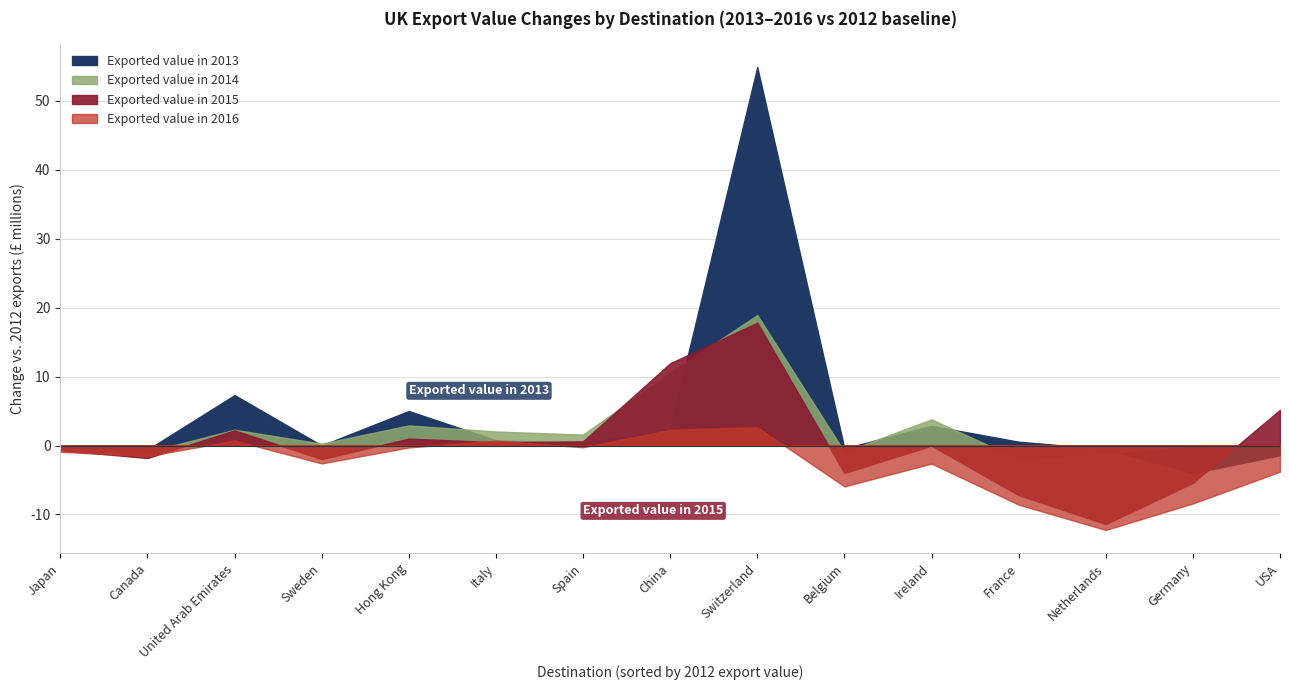

After their last crossing, which series has the higher values: Exported value in 2015 or Exported value in 2013?

Exported value in 2013